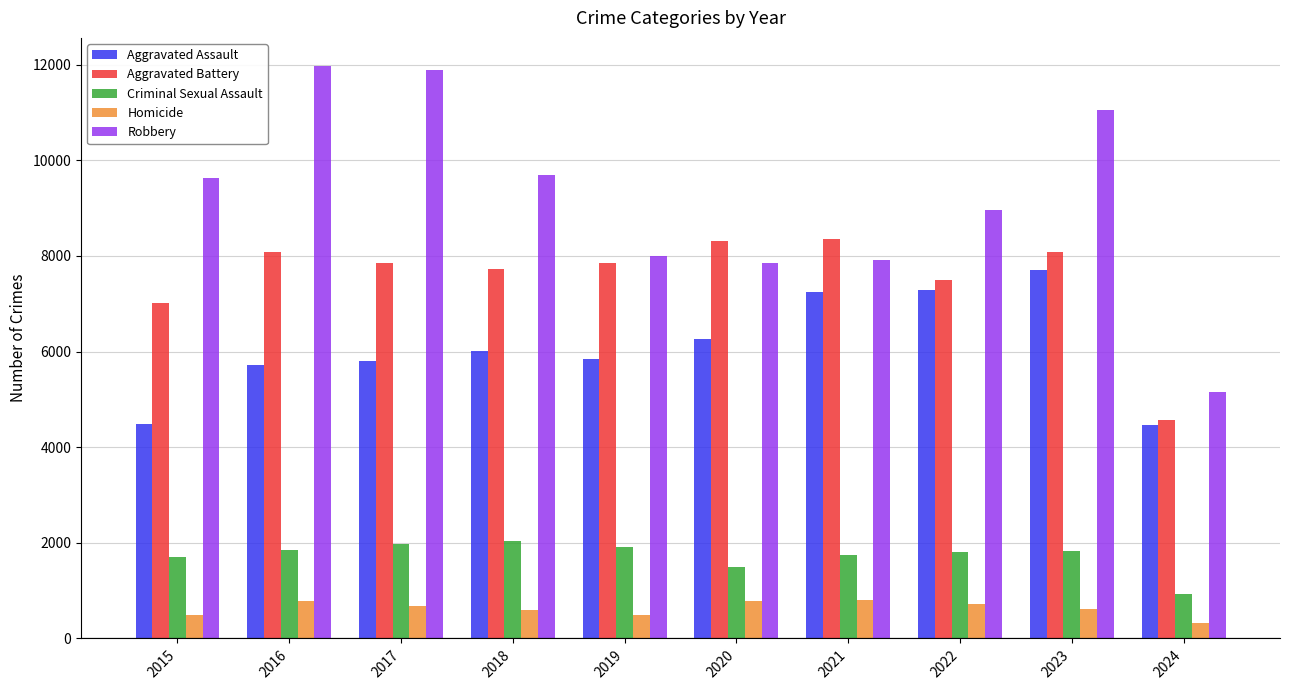

List the series in order of their peak value, lowest first.

Homicide, Criminal Sexual Assault, Aggravated Assault, Aggravated Battery, Robbery